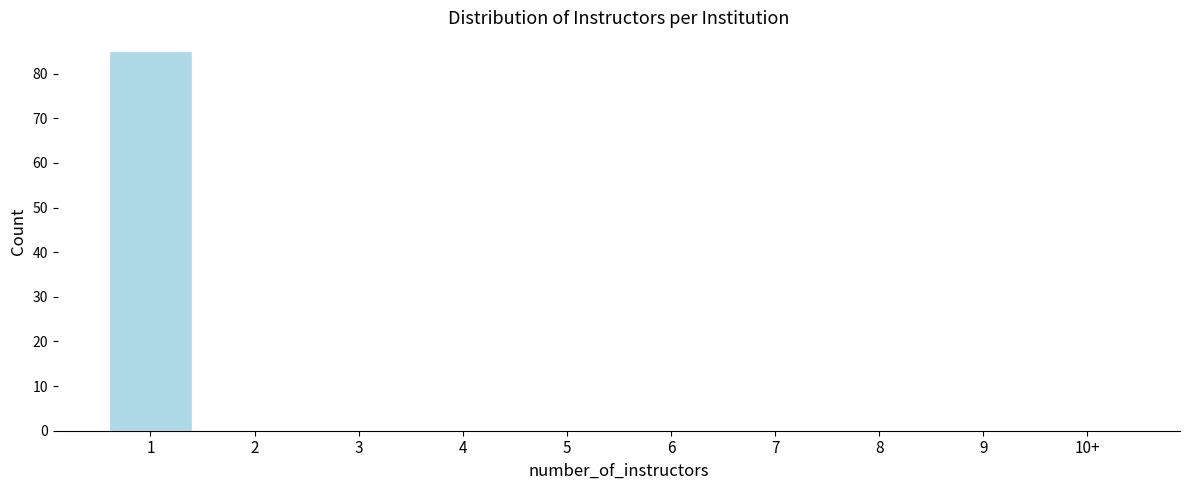

Reading left to right, list all the values displayed in this chart.

1=85	2=0	3=0	4=0	5=0	6=0	7=0	8=0	9=0	10+=0